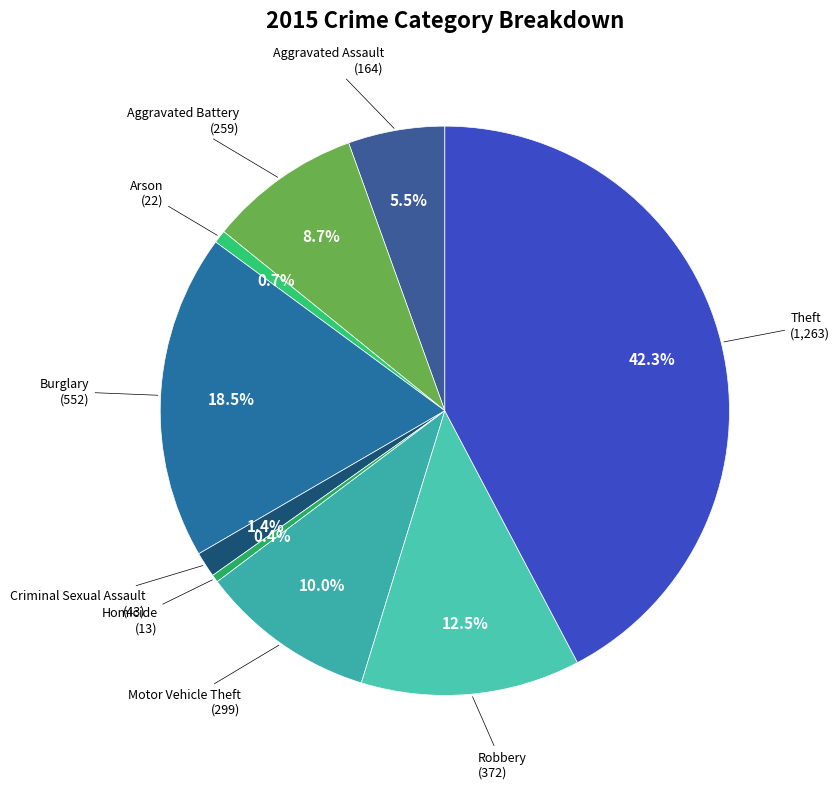

Which has a higher value, Robbery or Theft?

Theft